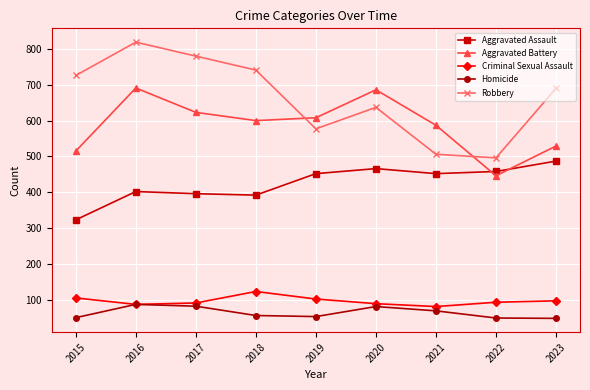

What is the difference between the Criminal Sexual Assault values at 2015 and 2017?

14